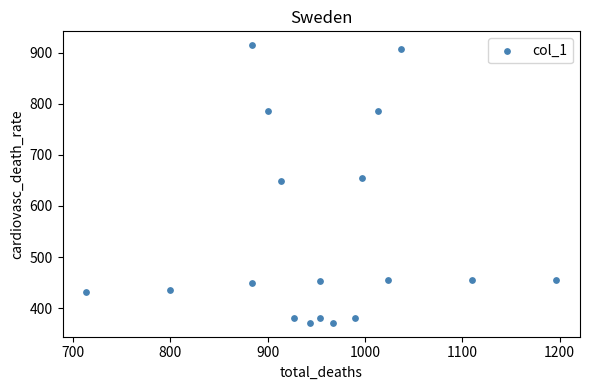

What Y value in the scatter plot is closest to 642?

648.0